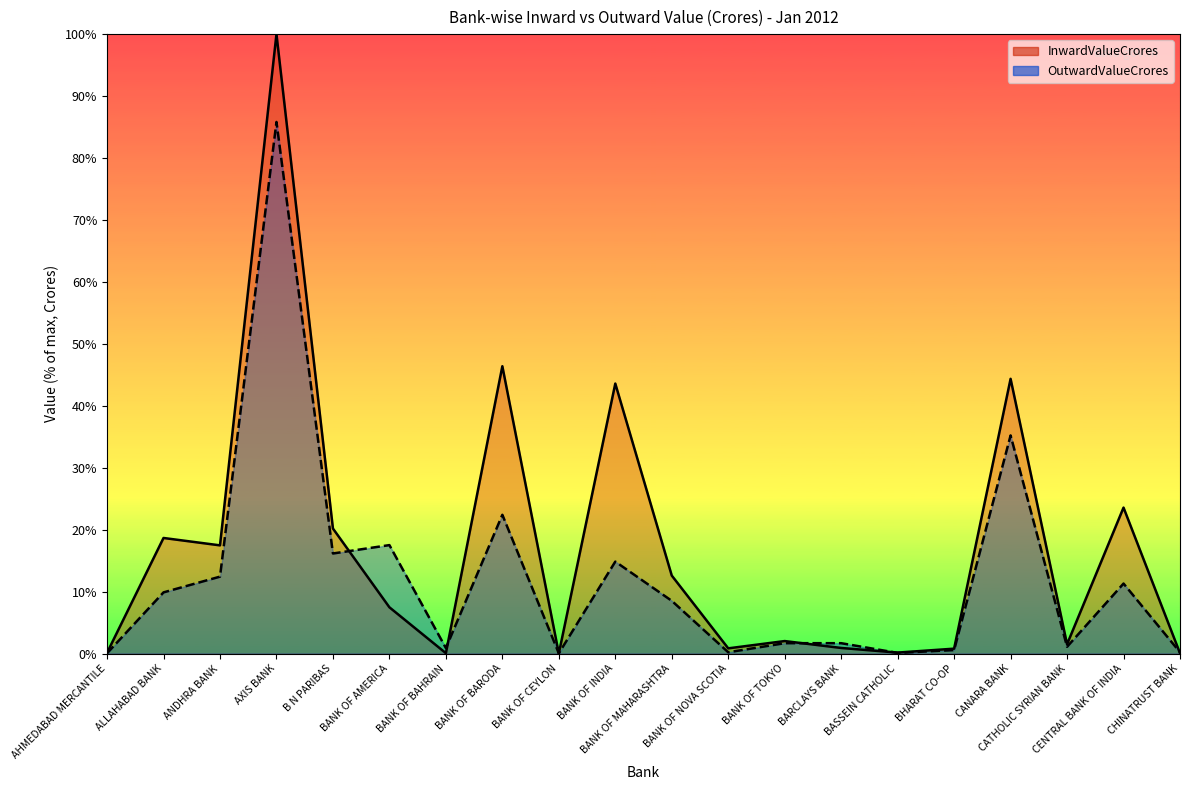

At CATHOLIC SYRIAN BANK, list the series in order from smallest to largest.

OutwardValueCrores, InwardValueCrores